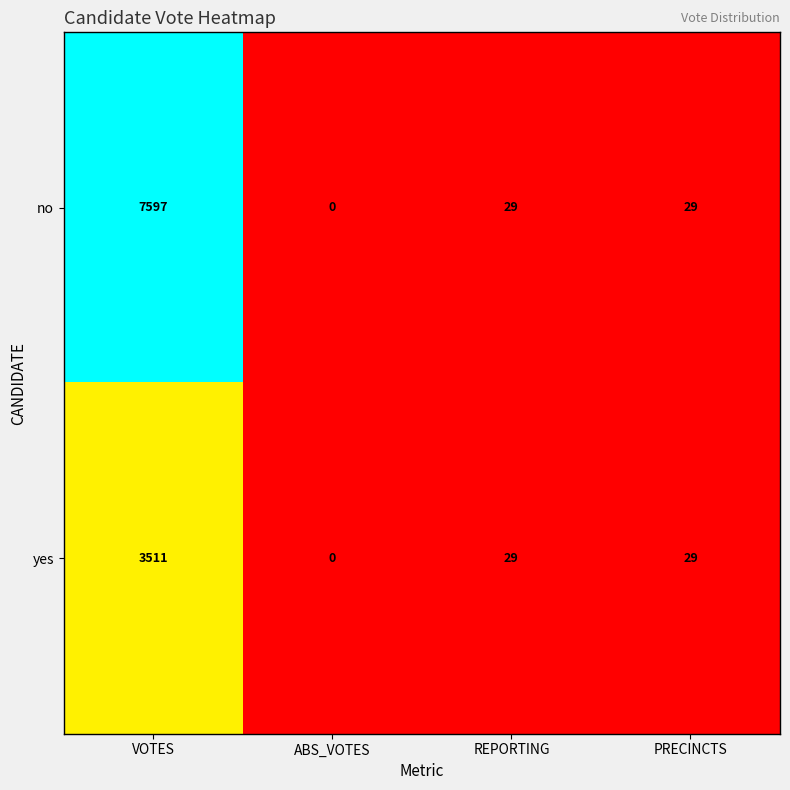

At which category is the sum across all series the highest?

VOTES